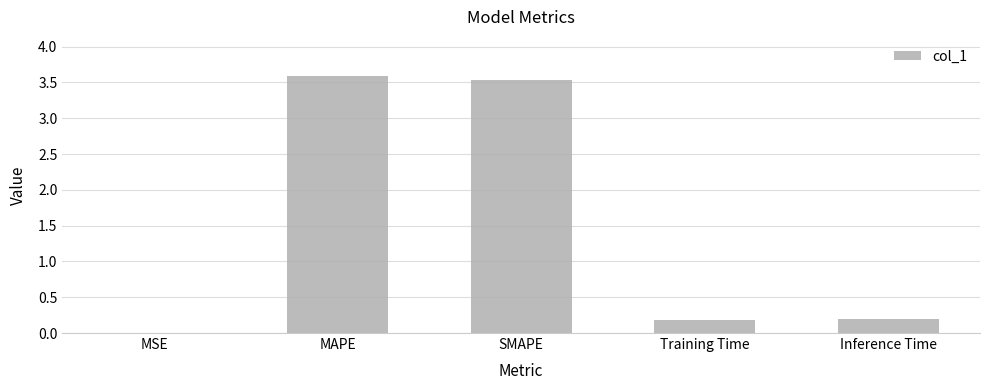

Is it true that the value at MAPE is 3.6?

True